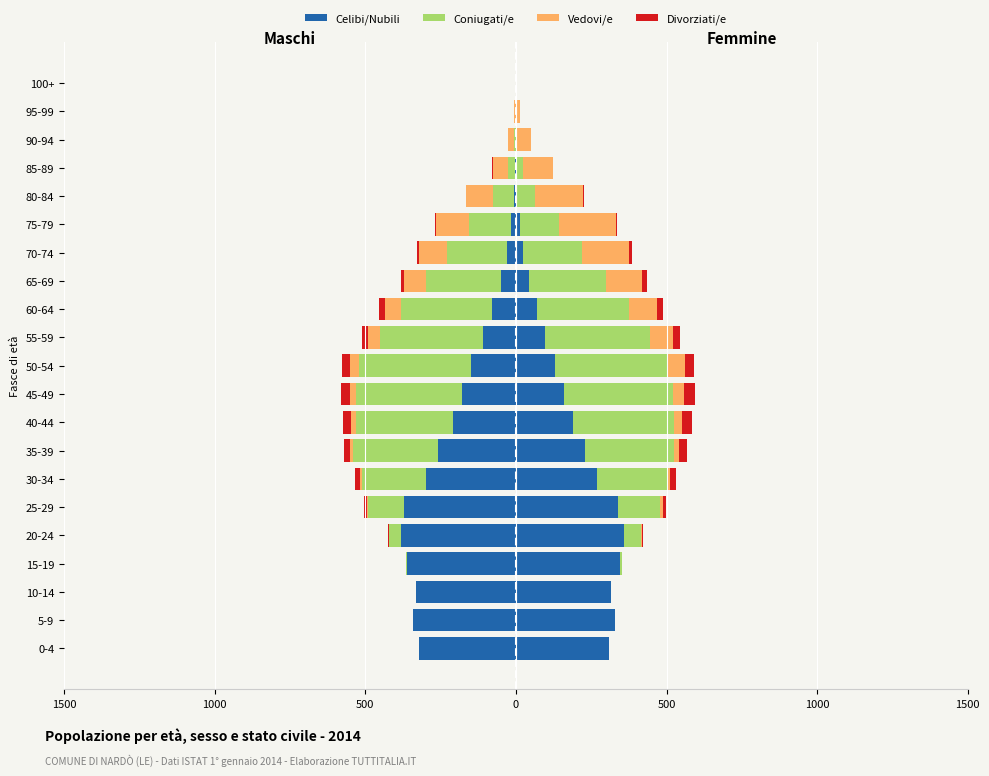

Is it true that Celibi/Nubili equals -79 at 5-9?

False